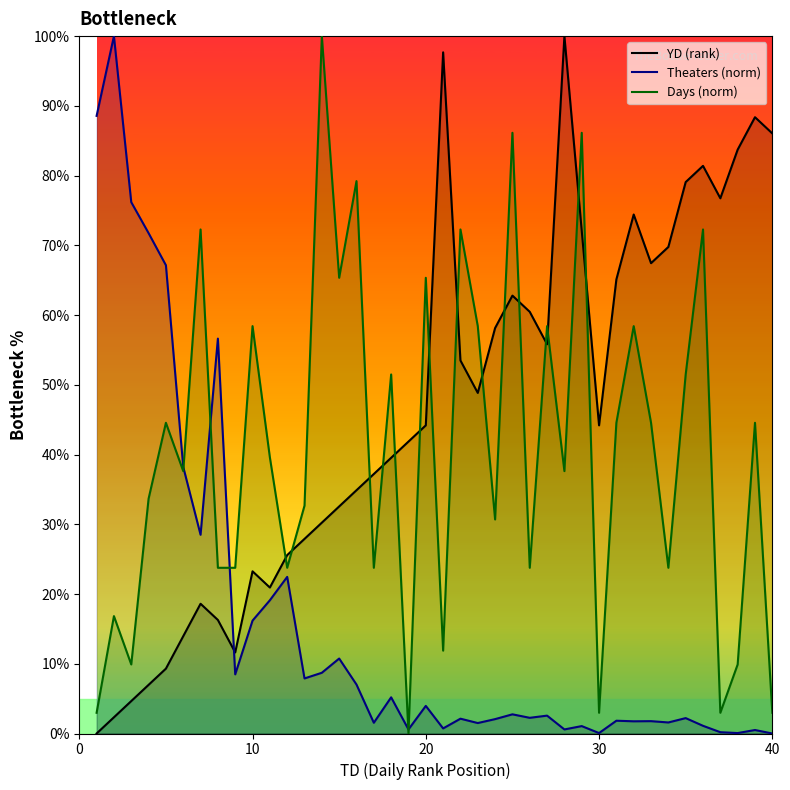

Rank the series by their maximum value, from highest to lowest.

YD (rank), Theaters (norm), Days (norm)